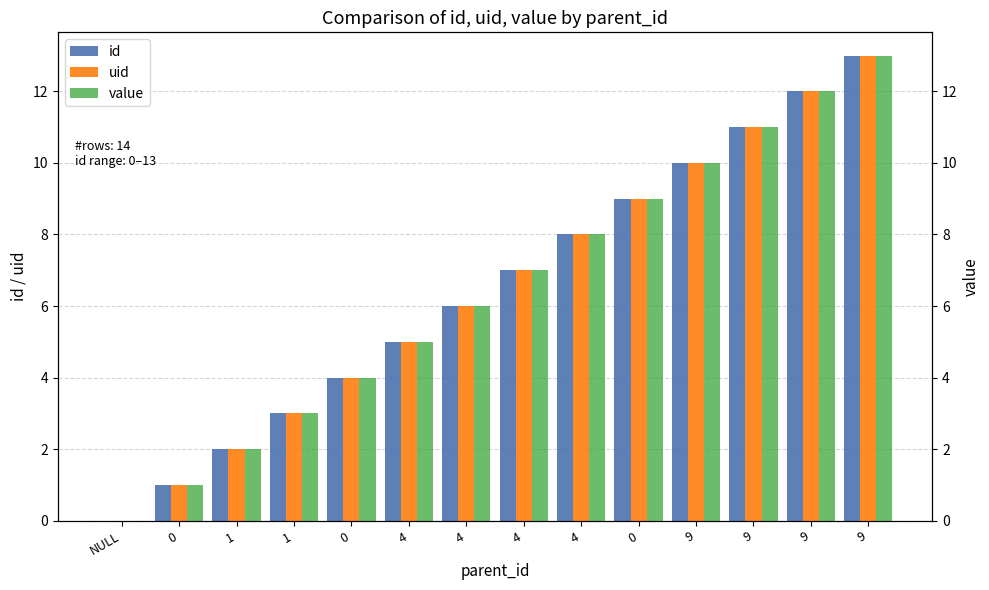

Which has a higher value, 0 or 9?

9